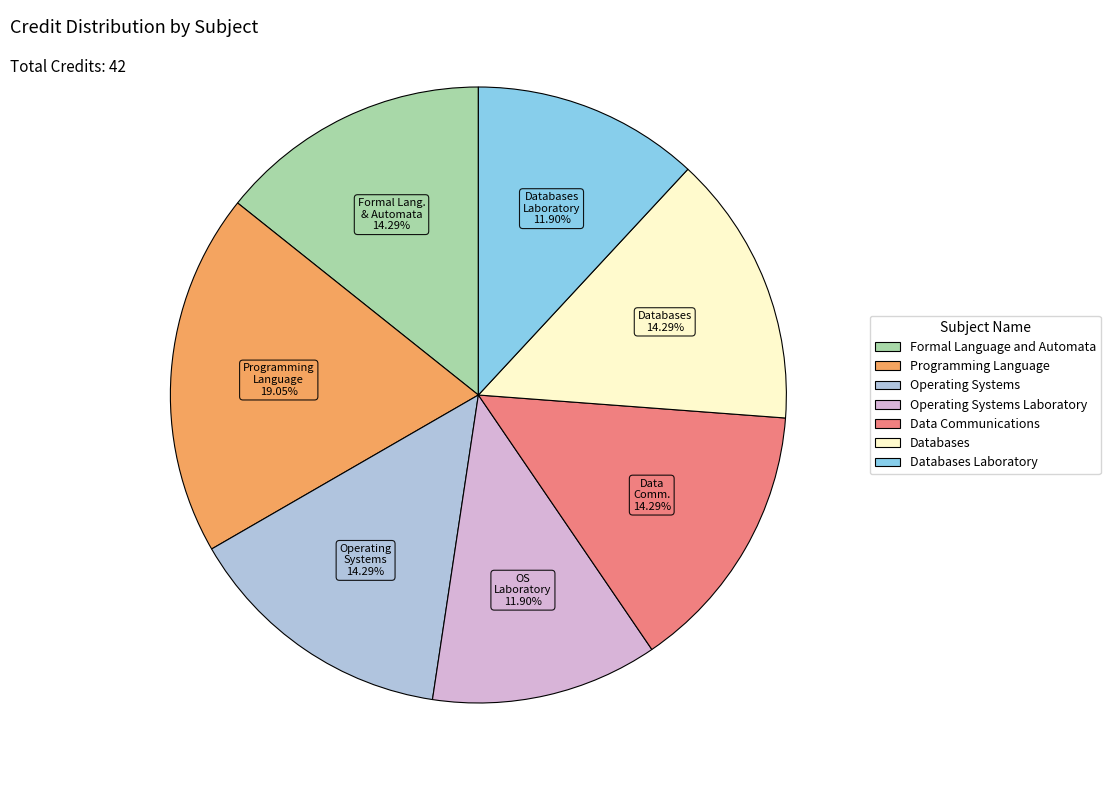

Between Databases and Databases Laboratory, which is larger?

Databases